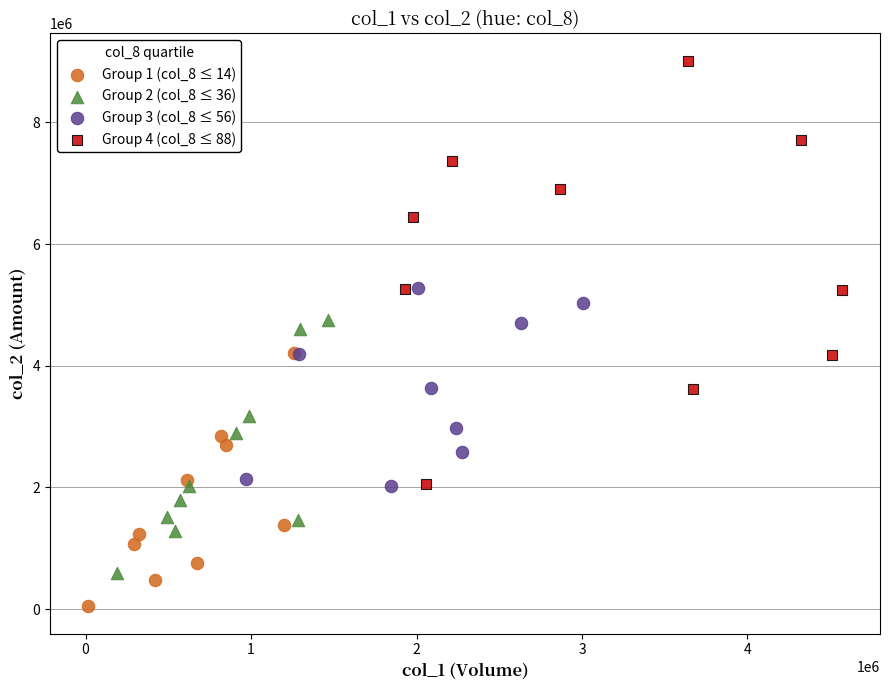

Which series has the widest spread of Y values?

Group 4 (col_8 ≤ 88)